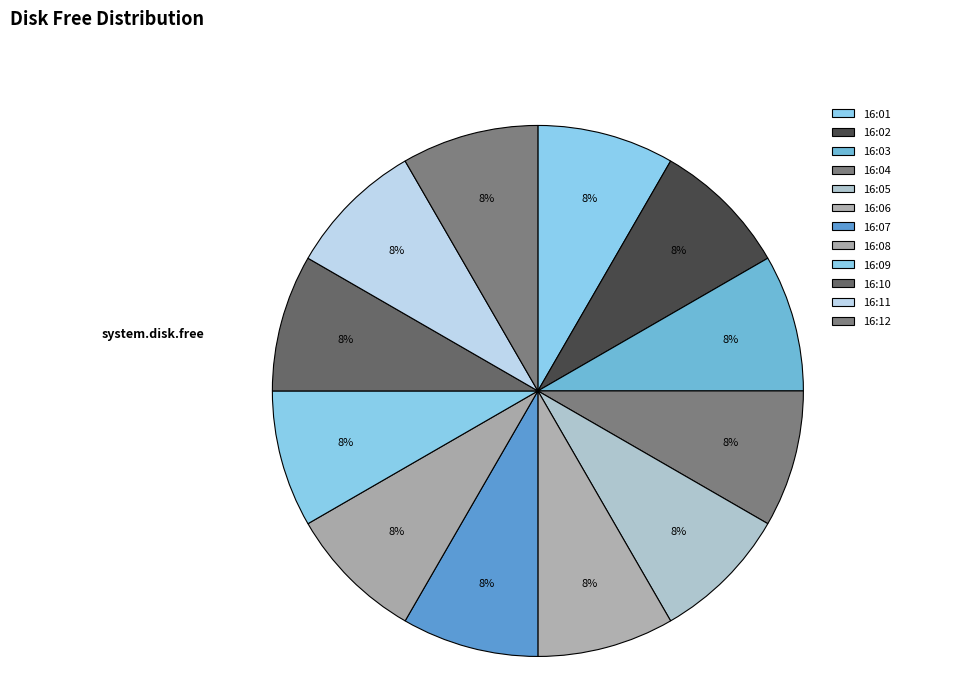

Which has a higher value, 16:03 or 16:05?

16:05